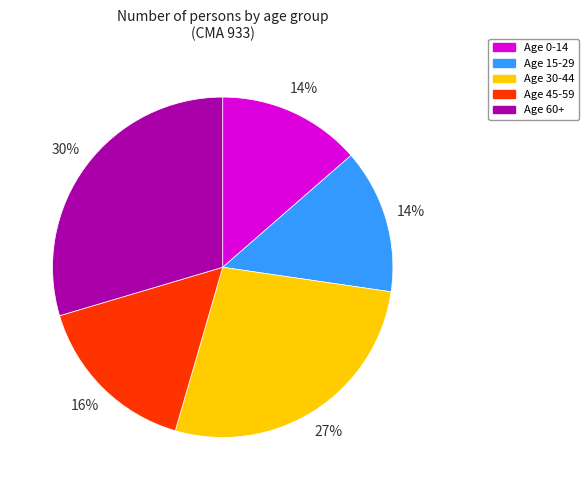

To the nearest percent, what is the difference between the largest and smallest slice percentages?

16%